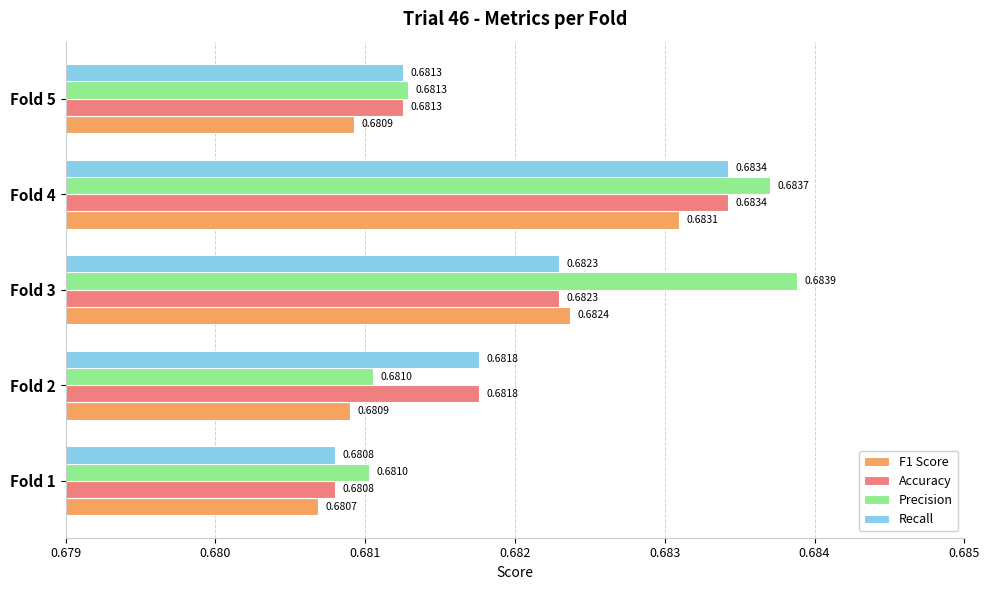

Which label corresponds to the smallest value in the chart?

Fold 1